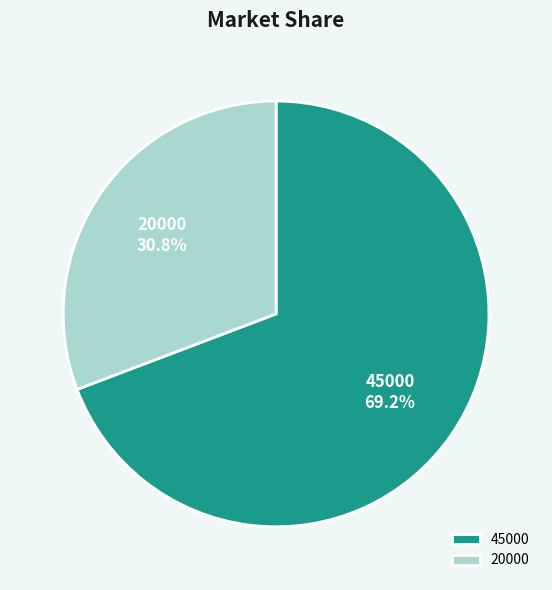

Rank the categories by value from highest to lowest.

45000, 20000